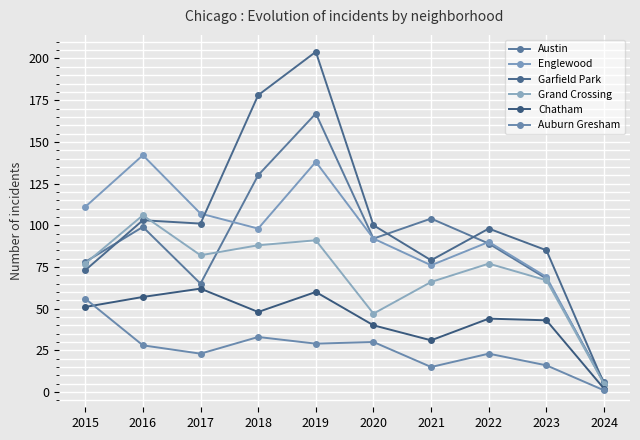

What are all the series names shown in the legend?

Austin, Englewood, Garfield Park, Grand Crossing, Chatham, Auburn Gresham